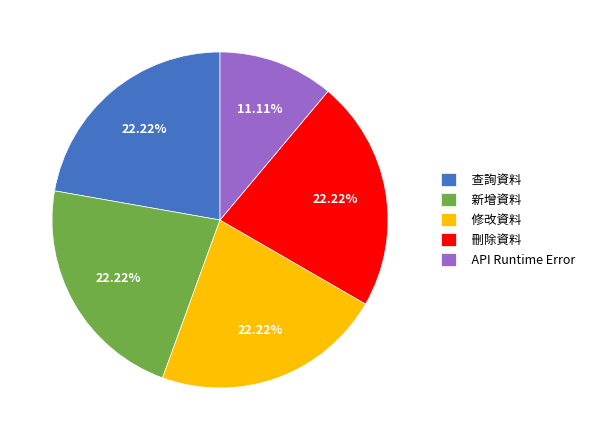

Is there any slice that represents more than half of the pie?

No